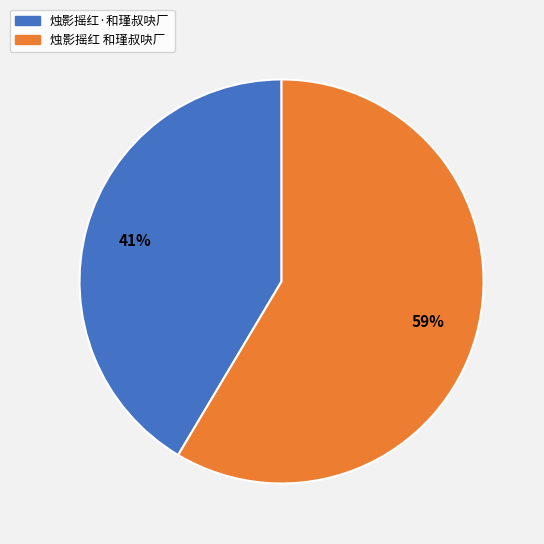

Is there any slice that represents more than half of the pie?

Yes